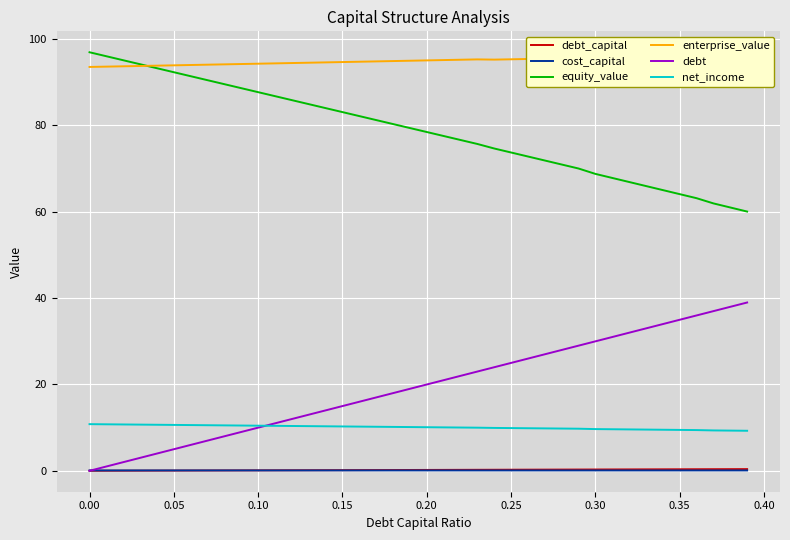

What is the minimum value for net_income?

9.3